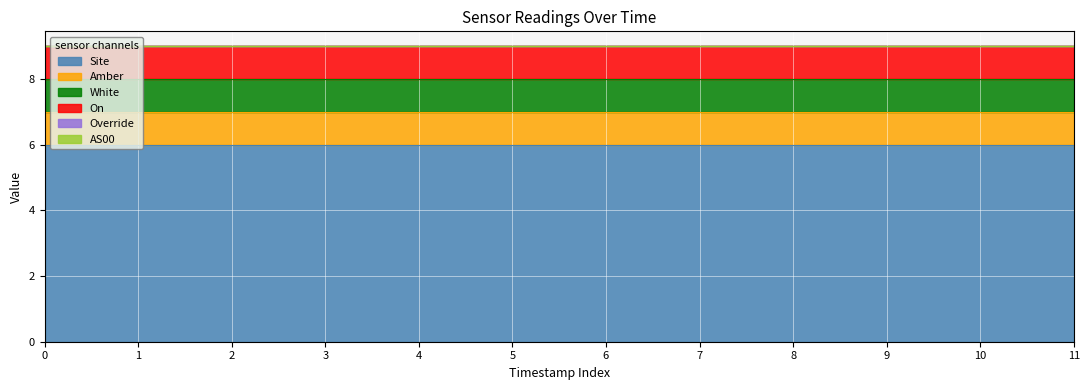

List the series in order of their peak value, highest first.

Site, Amber, White, On, Override, AS00